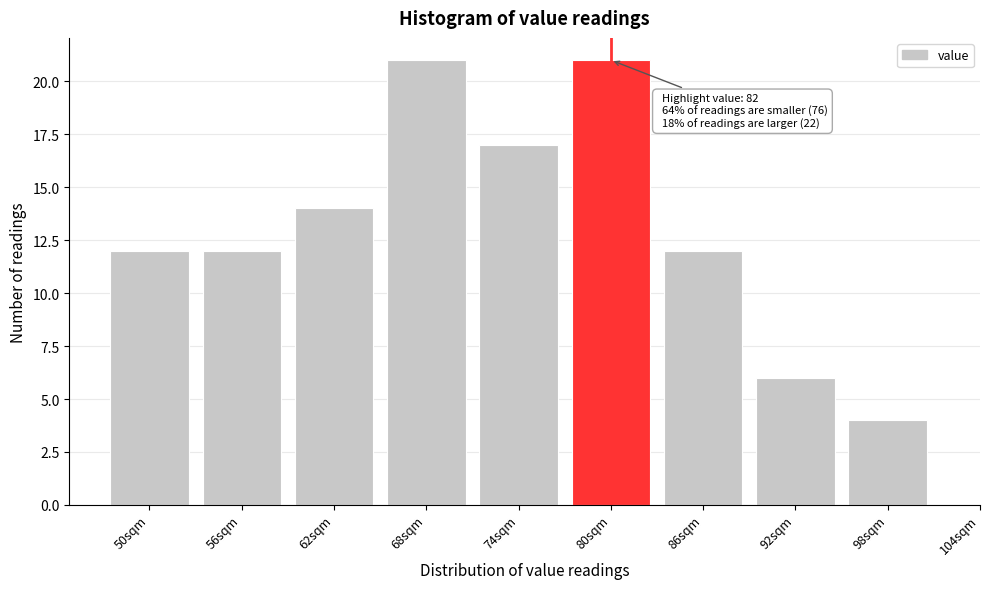

Reading left to right, what are all the values shown in this chart?

12	12	14	21	17	21	12	6	4